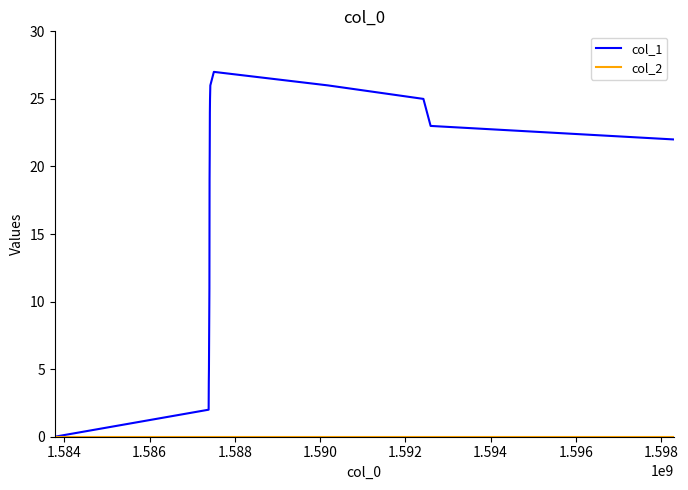

Which series has the widest spread of values?

col_1